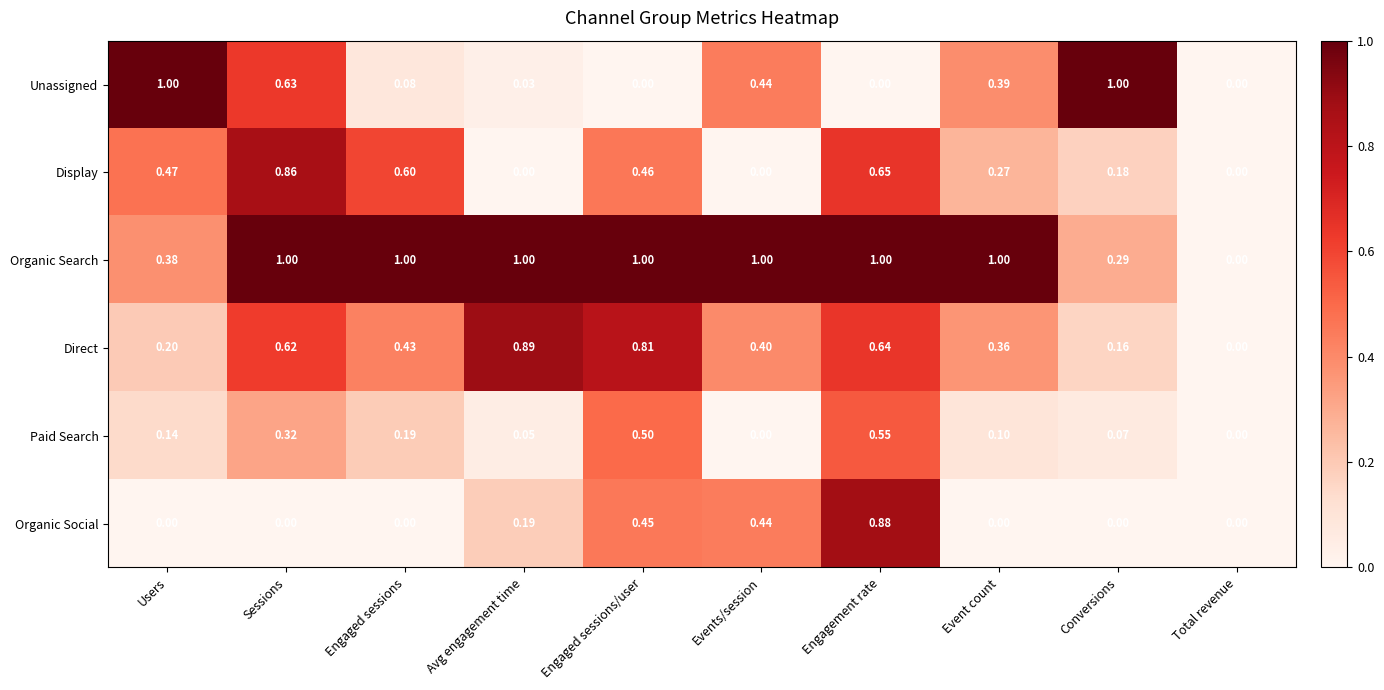

Rank the series at Conversions from highest to lowest value.

Unassigned, Organic Search, Display, Direct, Paid Search, Organic Social